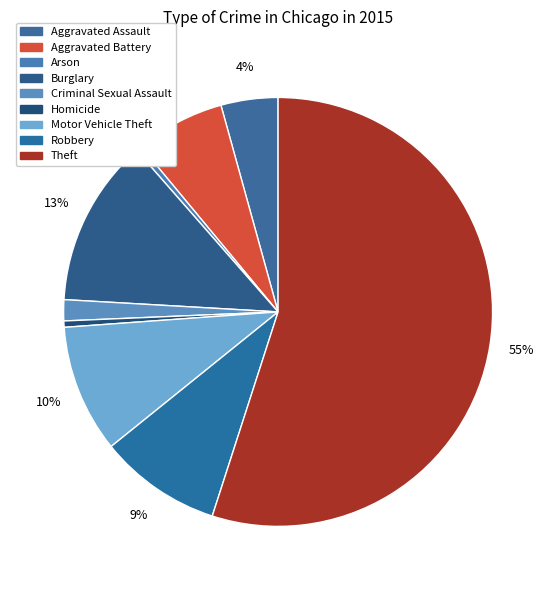

To the nearest percent, what is the difference between the Arson and Theft slice percentages?

55%